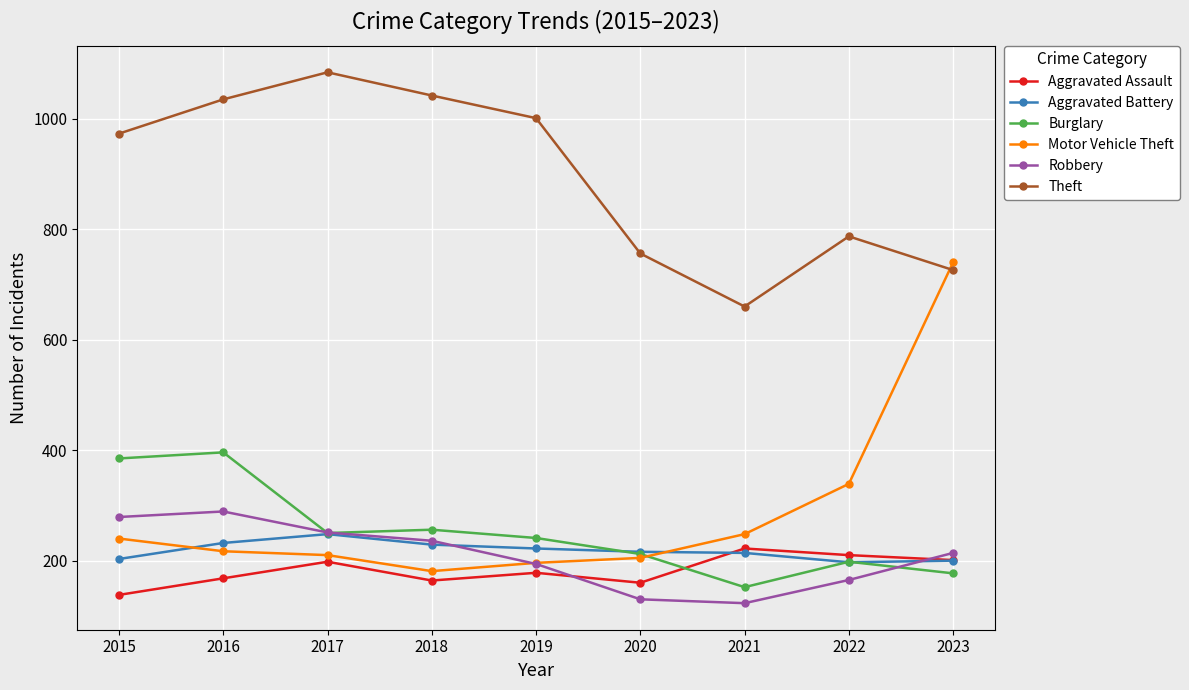

How many times do Aggravated Battery and Motor Vehicle Theft cross each other?

2